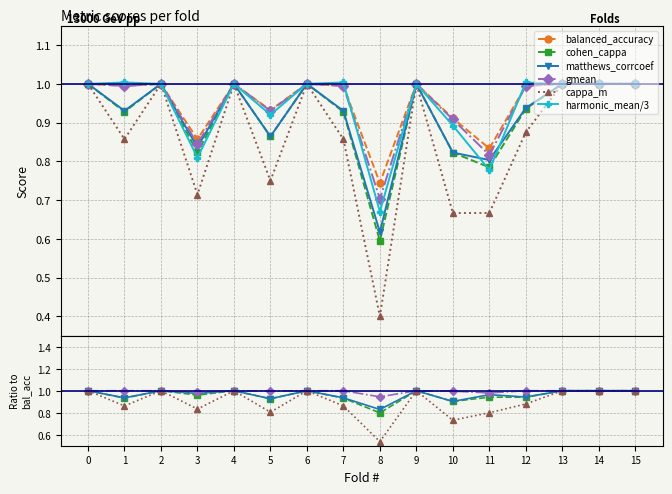

What is the difference between the highest and lowest values at 11?

0.2